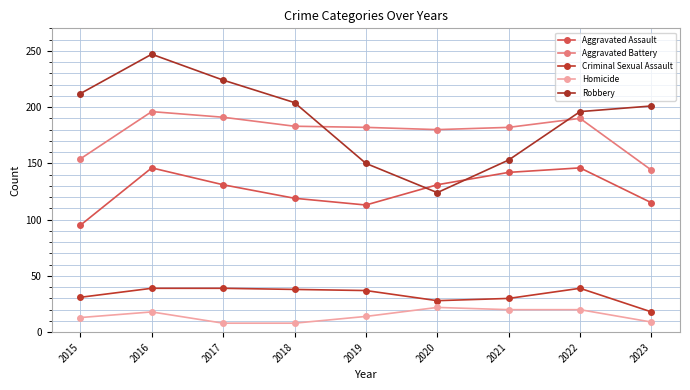

At which category does the chart reach its peak across all series?

2016